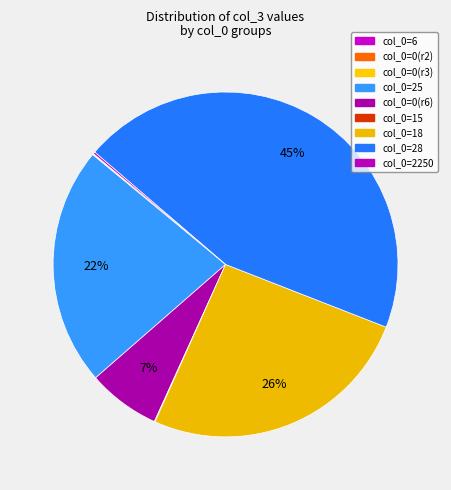

Is there a majority slice in this chart?

No